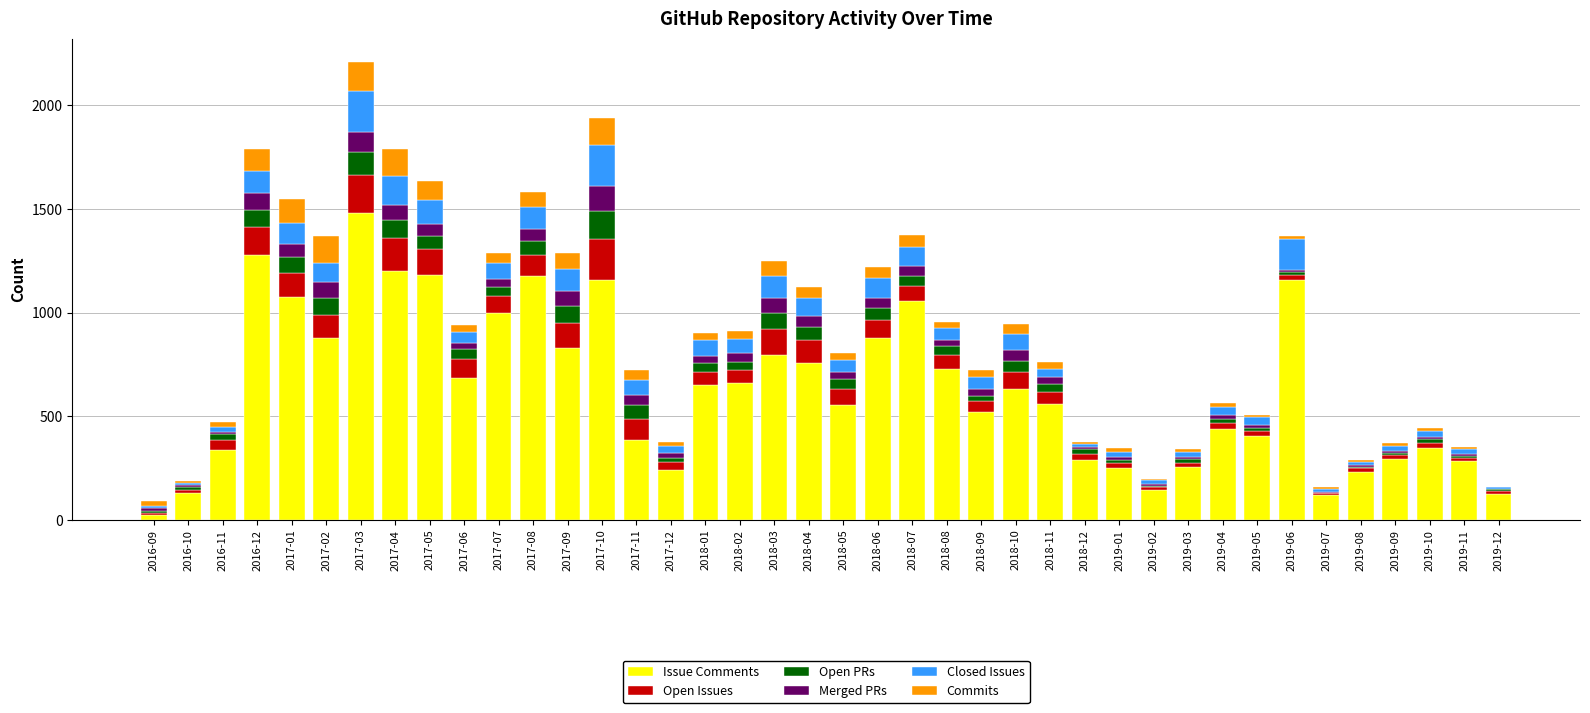

Which category has the highest value in the Issue Comments series?

2017-03